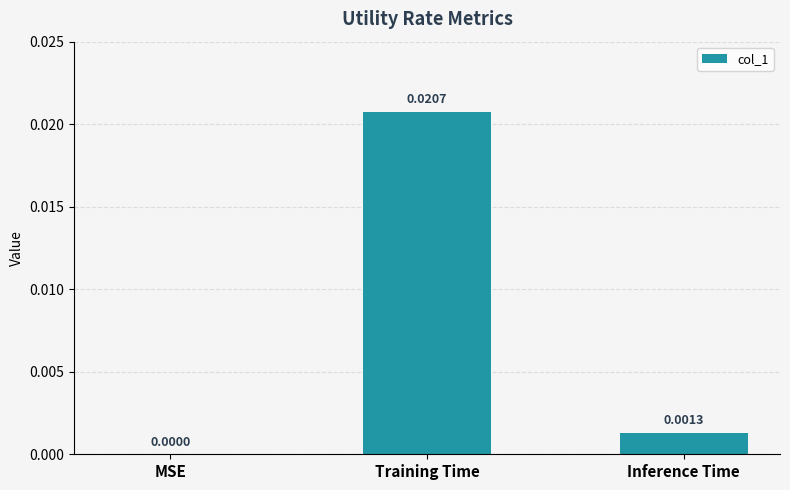

Is it true that the value at Inference Time is 0.0?

True